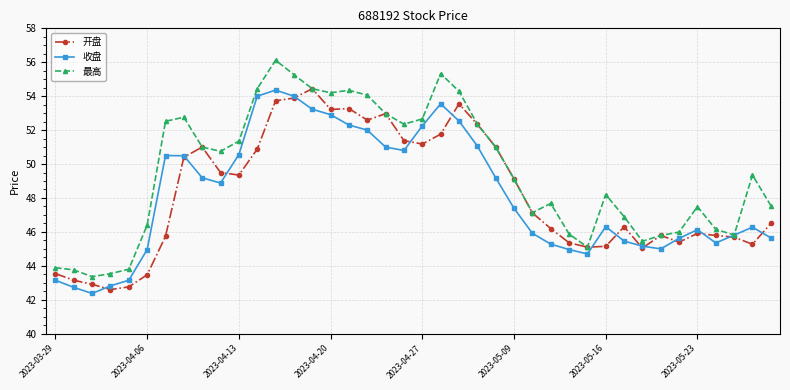

Is this an area chart (filled region under the line)?

No